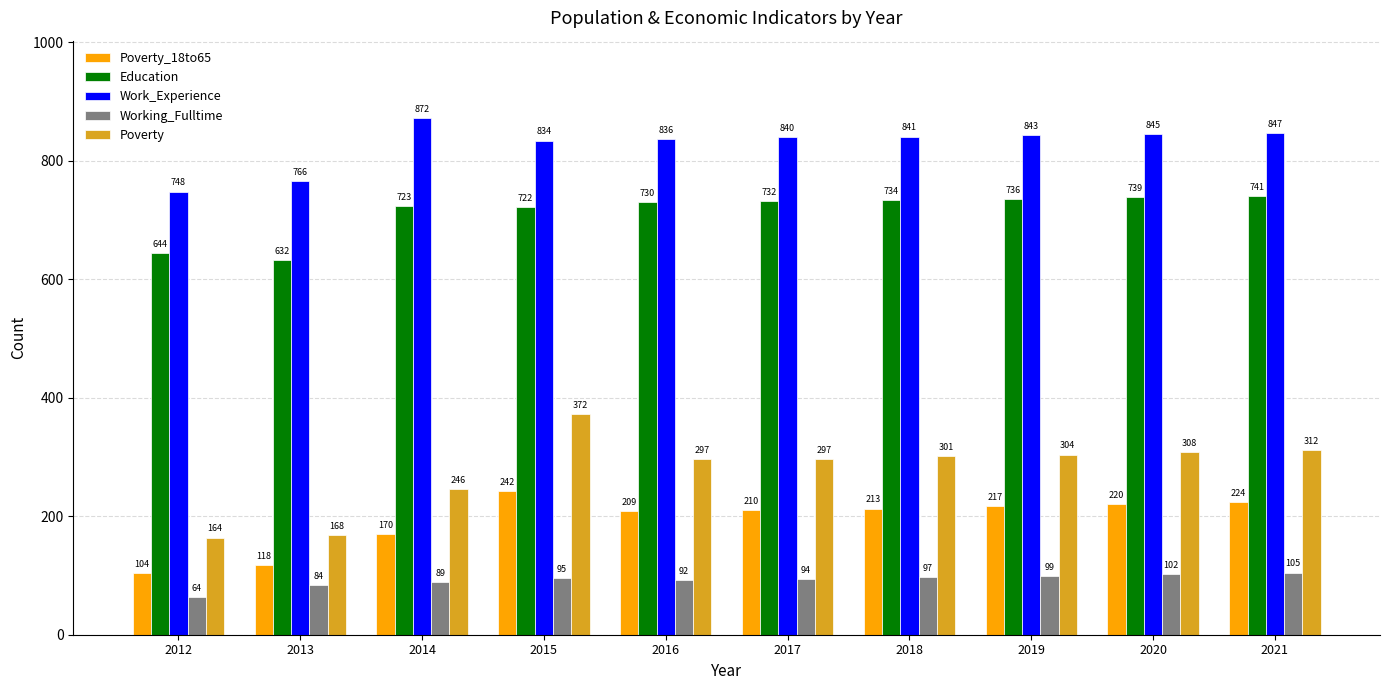

The value of Education at 2017 is 732. True or false?

True